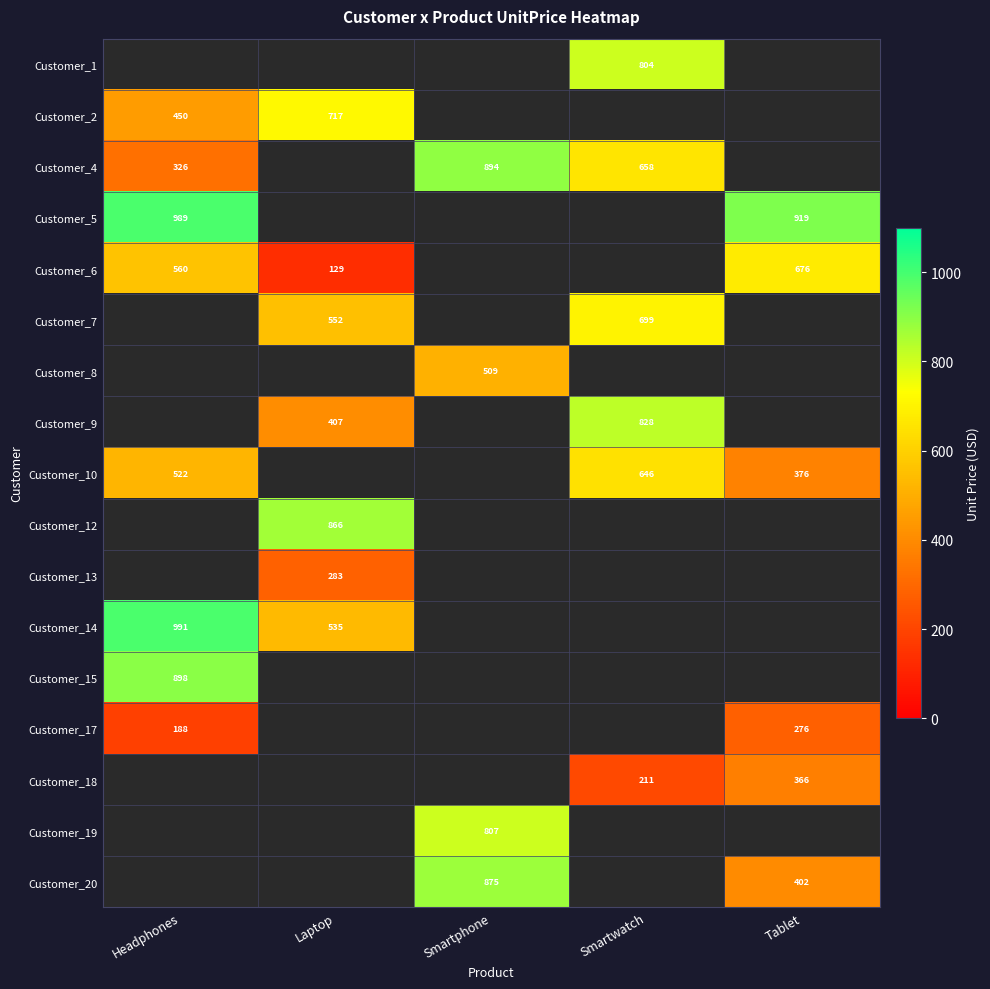

Which series has the largest range (max minus min)?

Customer_4